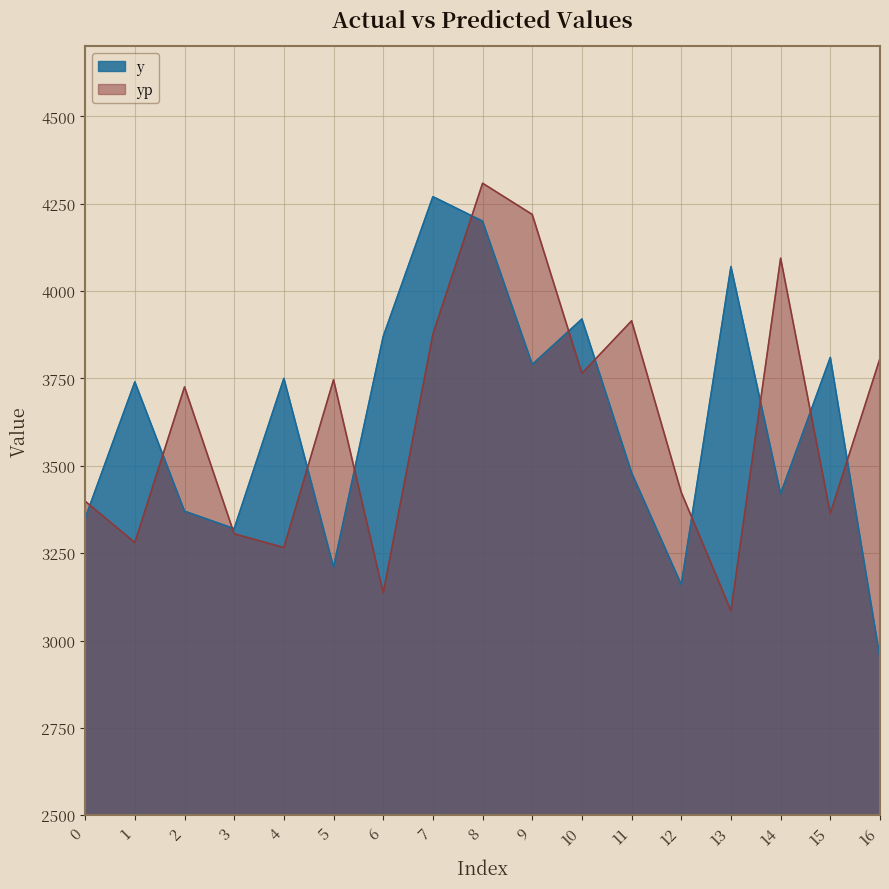

What is the maximum value shown in the chart?

4308.5